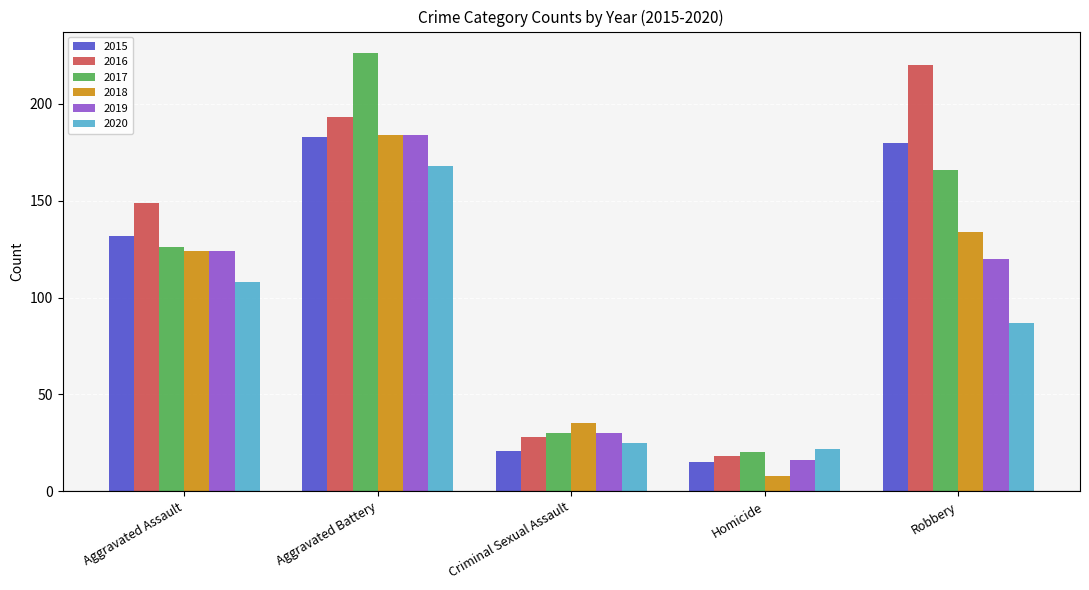

Is the value of 2015 at Aggravated Assault greater than the value of 2020 at Criminal Sexual Assault?

Yes